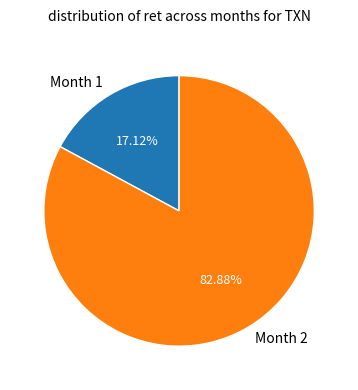

The Month 2 slice represents 77% of the pie. True or false?

False